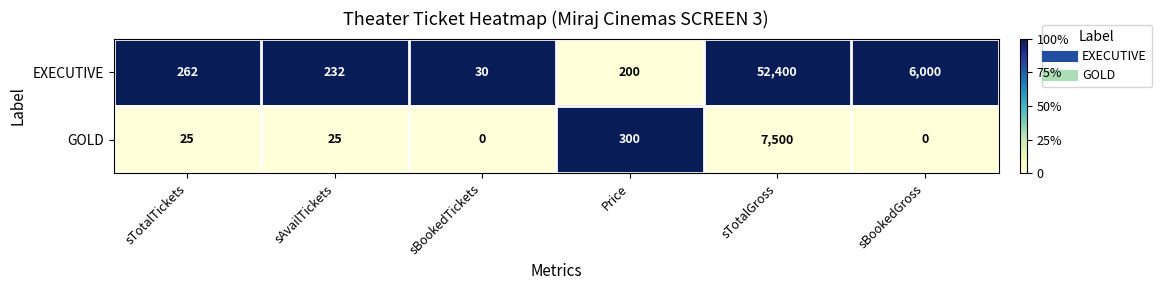

Reading right to left, transcribe all the data shown in this chart.

EXECUTIVE: sBookedGross=6000	sTotalGross=52400	Price=200	sBookedTickets=30	sAvailTickets=232	sTotalTickets=262
GOLD: sBookedGross=0	sTotalGross=7500	Price=300	sBookedTickets=0	sAvailTickets=25	sTotalTickets=25